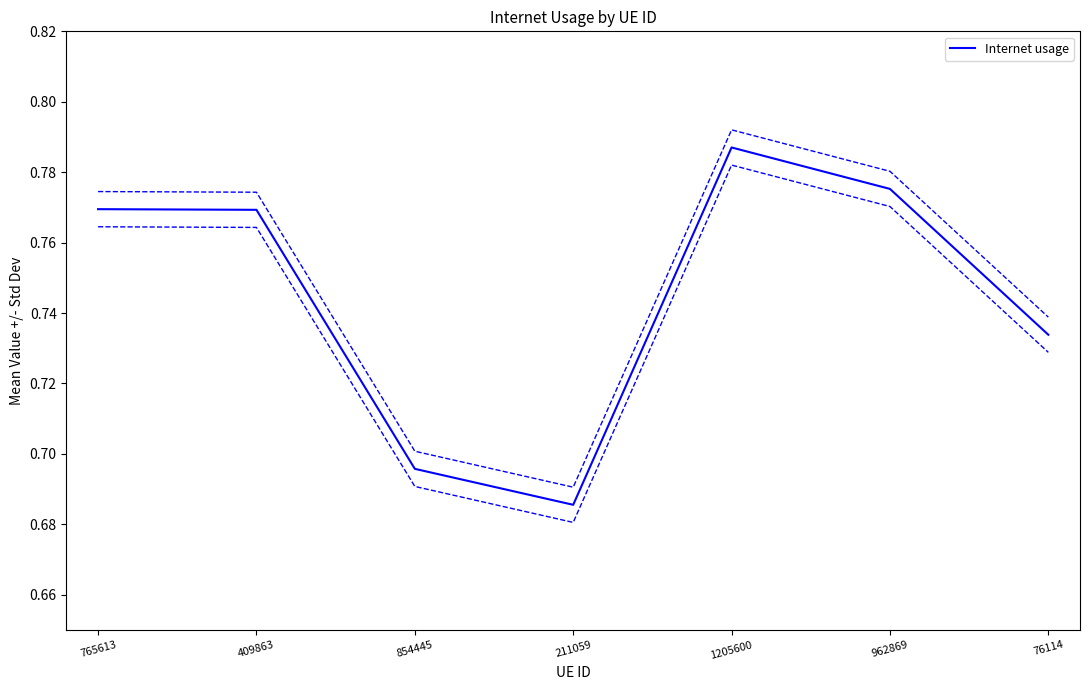

Rank the categories by value from highest to lowest.

1205600, 962869, 765613, 409863, 76114, 854445, 211059